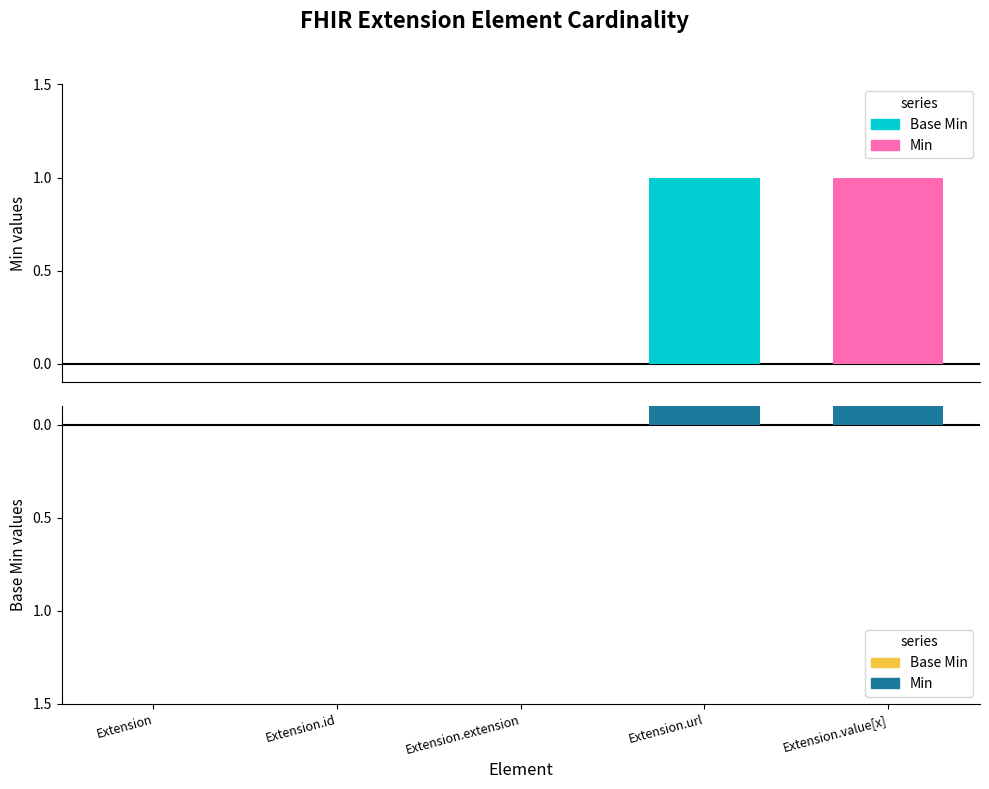

What are all the series names shown in the legend?

Min, Base Min (top), Base Min, Min (bottom)